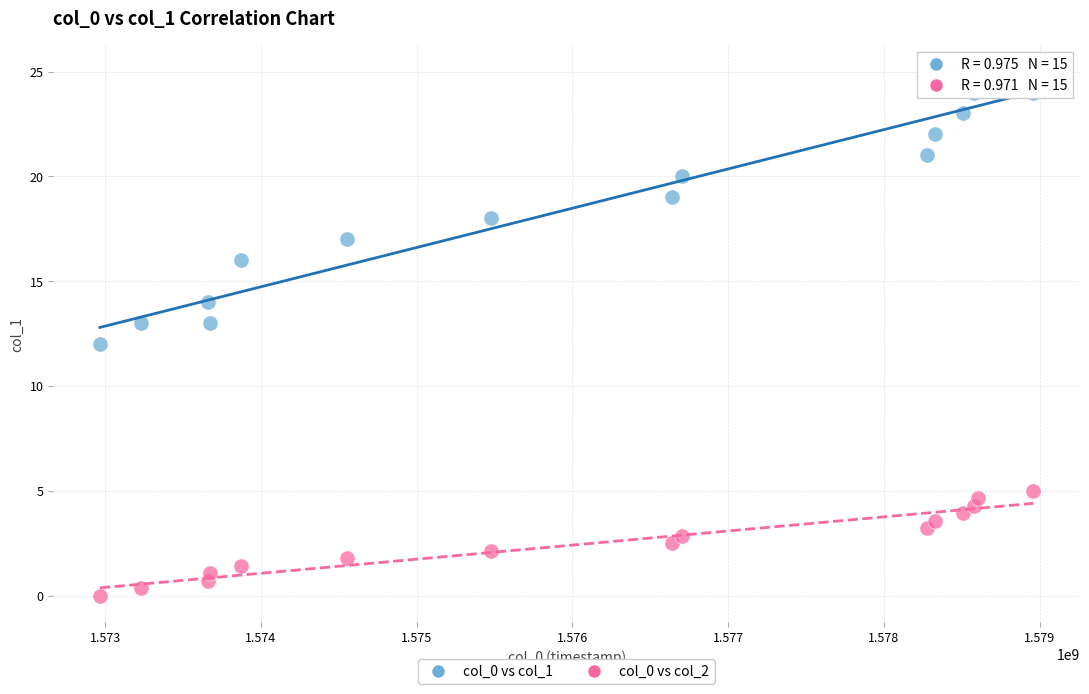

Across all data points, what is the range of Y values (max minus min)?

25.0